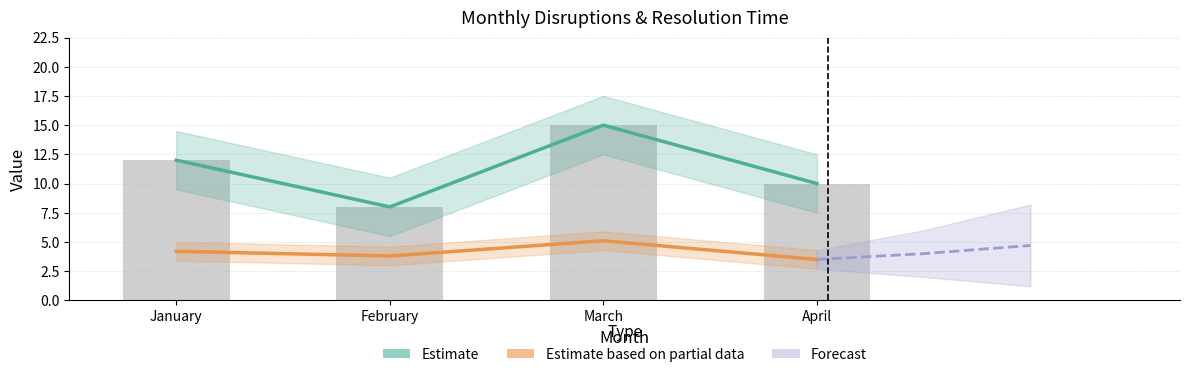

What is the sum of the Disruptions values at February and March?

23.0